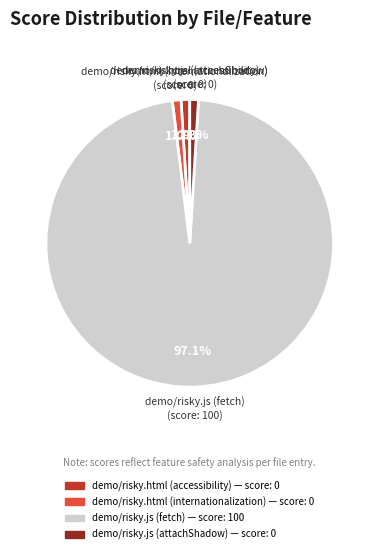

What portion of the pie excludes demo/risky.html (accessibility)?

99.0%